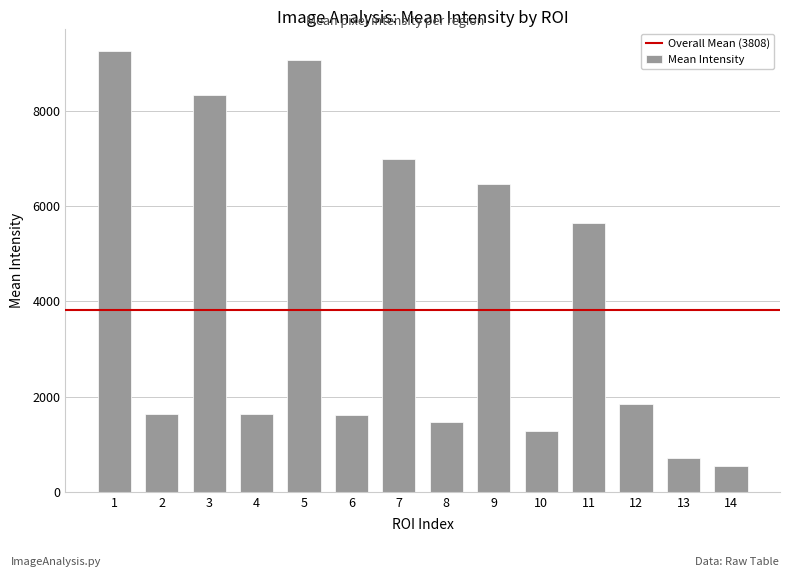

What is the maximum value shown in the chart?

9262.9